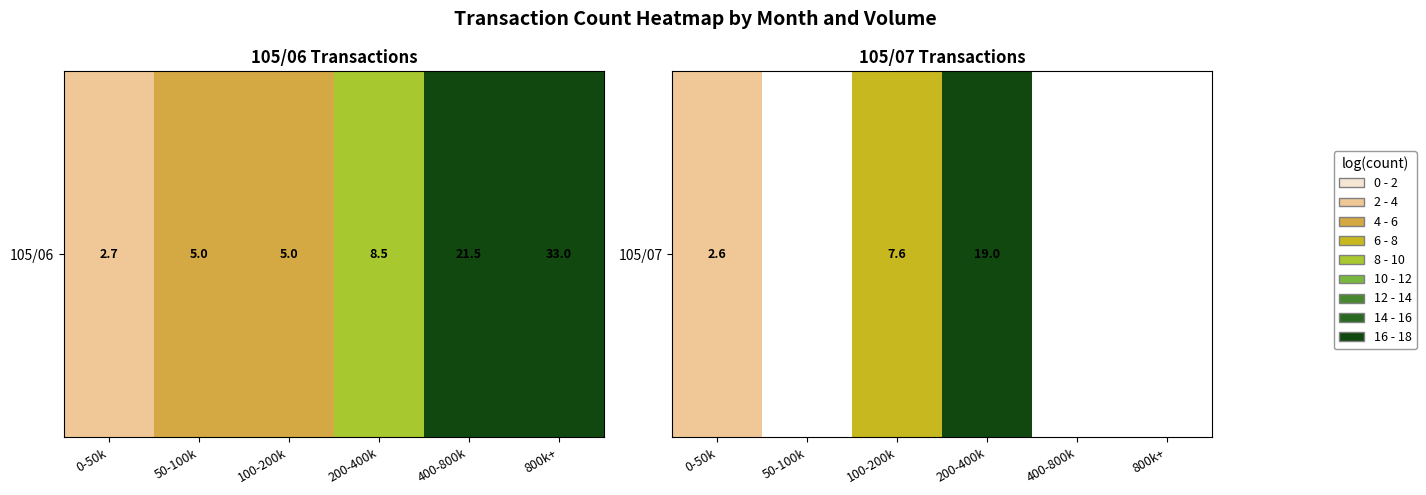

How many distinct data groups are displayed?

1